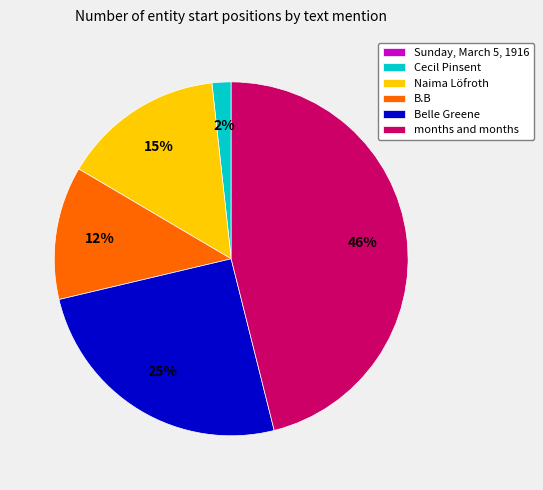

Which category has the biggest portion of the pie?

months and months